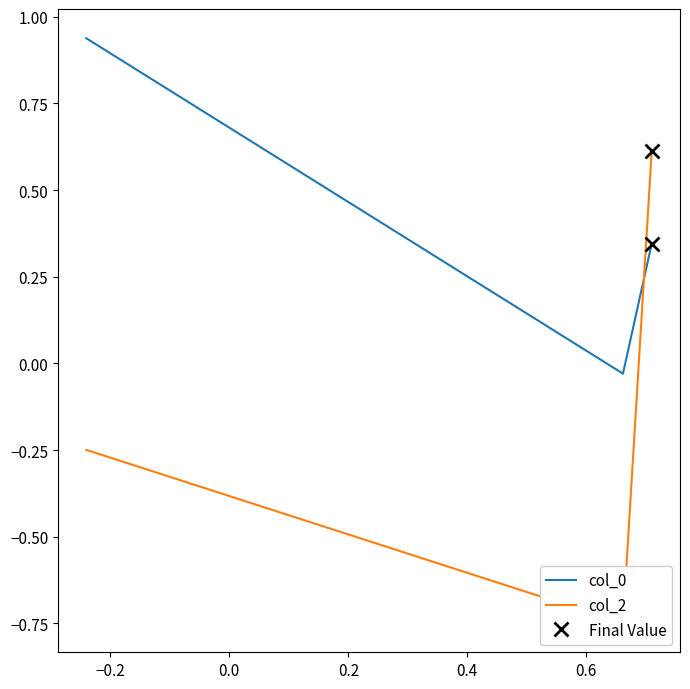

How many values in col_0 are below zero?

1